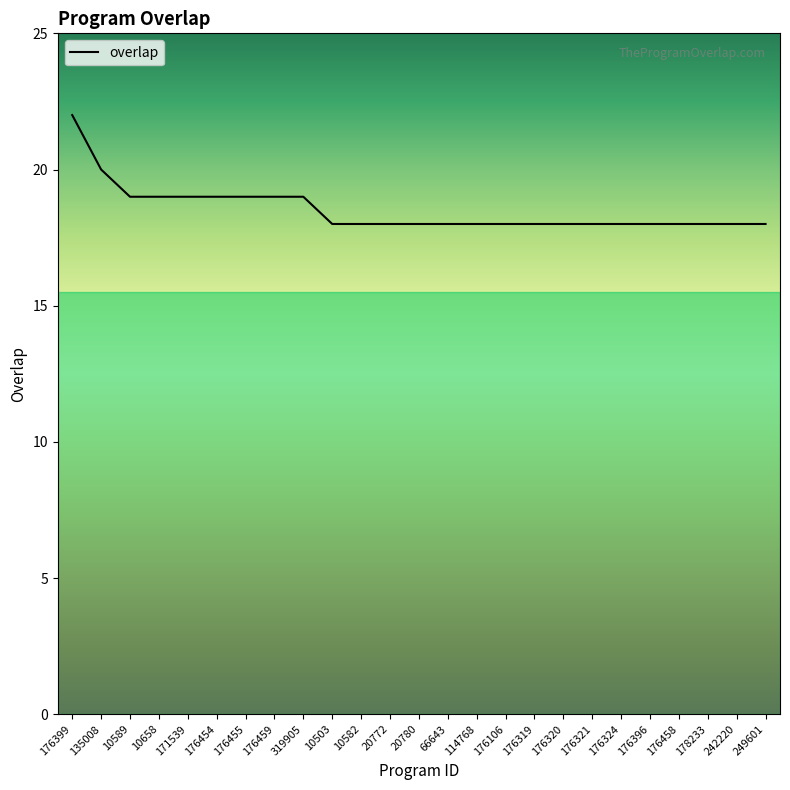

Which has a higher value, 249601 or 135008?

135008